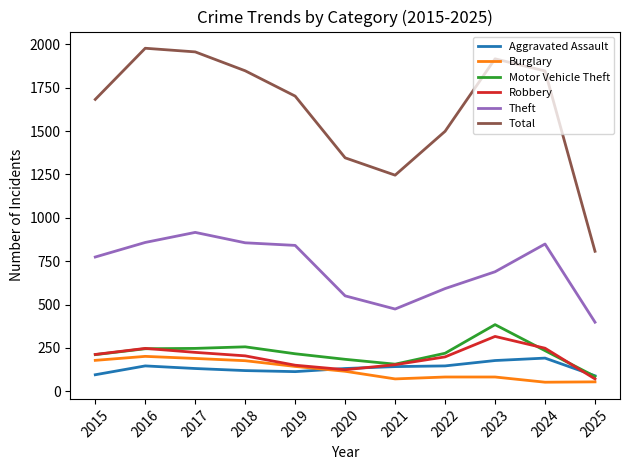

At which label is Total closest to 1392?

2020